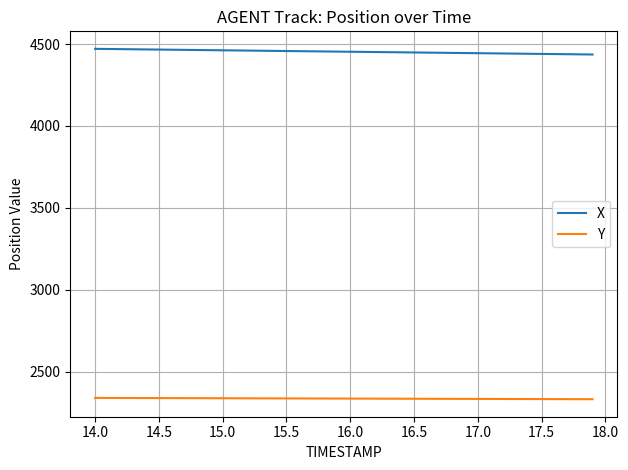

Which series has the largest total across all categories?

X